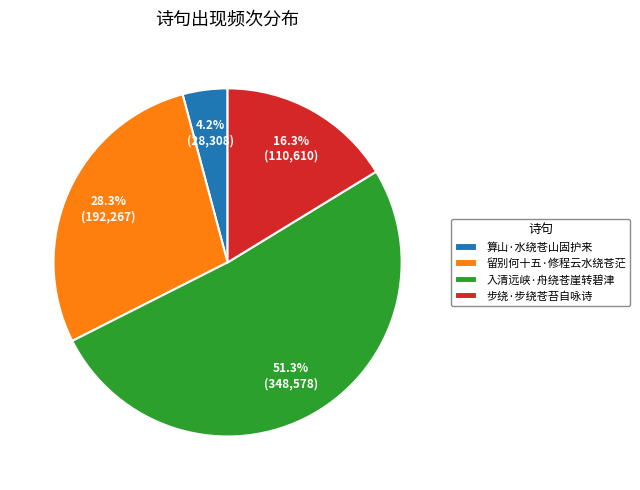

Does 步绕·步绕苍苔自咏诗 represent more than half of the total?

No